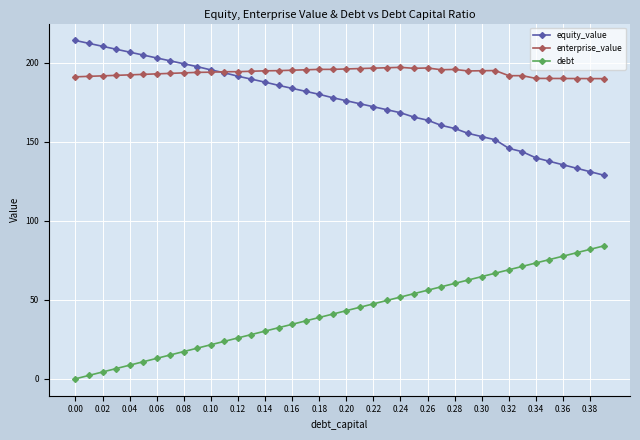

True or false: enterprise_value and debt intersect in this chart.

False